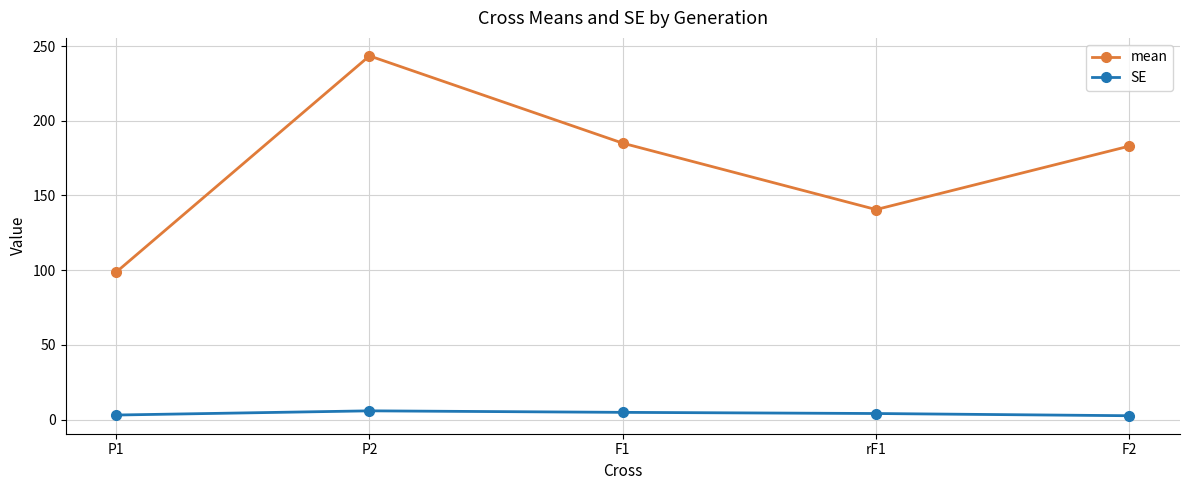

Is the value of mean at rF1 greater than the value of SE at F2?

Yes